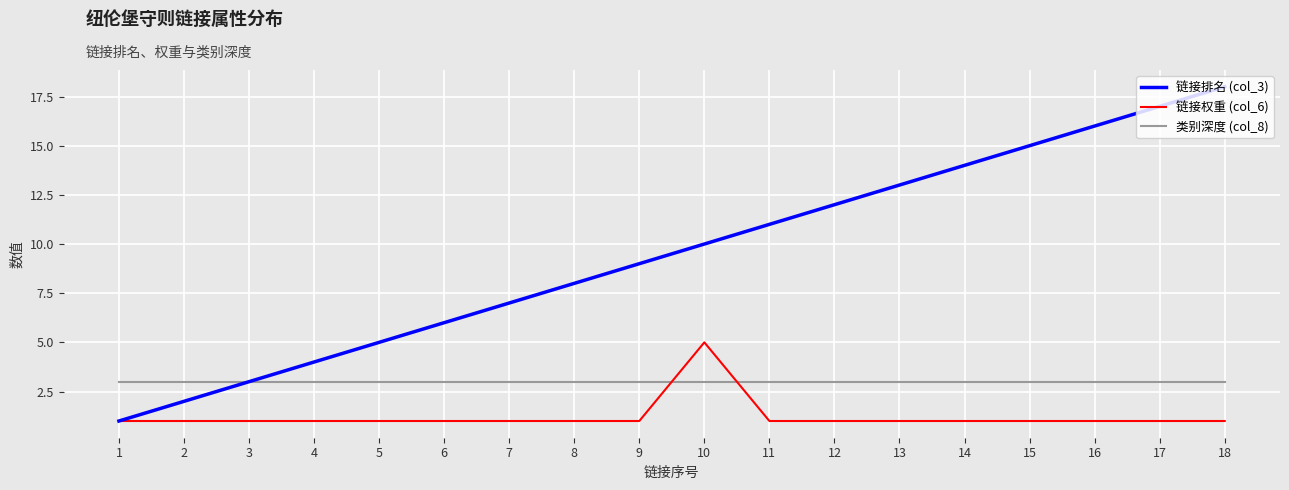

What is the difference between the maximum and minimum values in the 链接排名 (col_3) series?

17